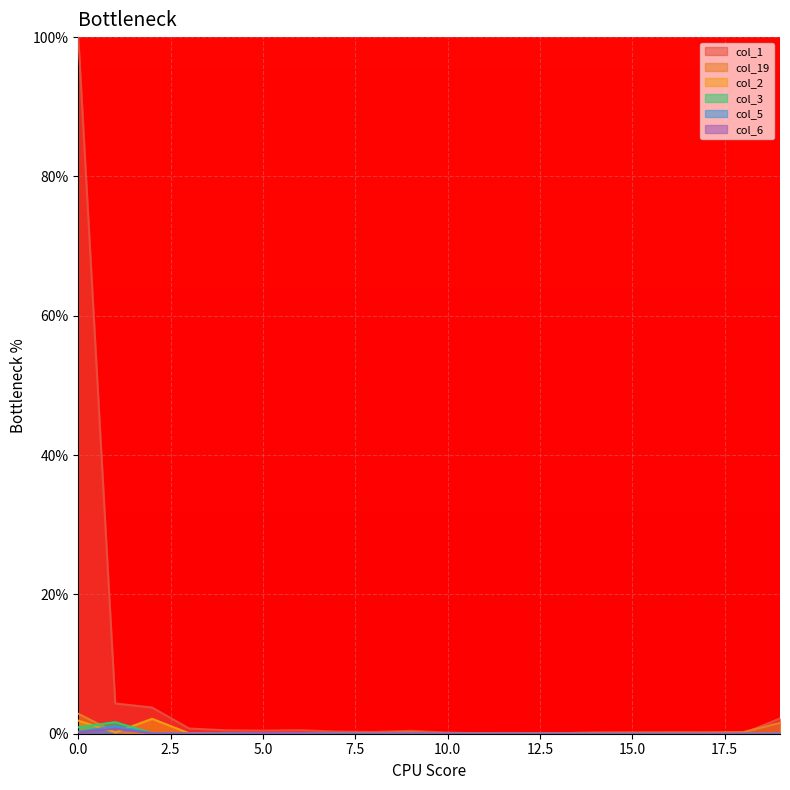

The value of col_3 at 2 is 0.0. True or false?

False